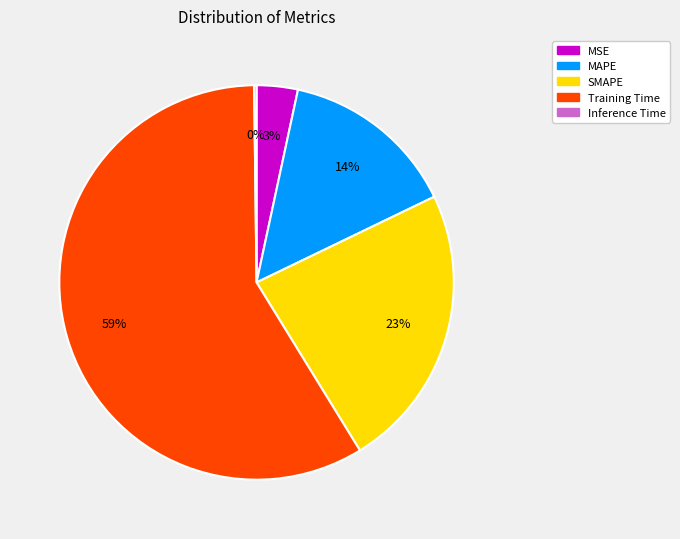

The MSE slice represents 16% of the pie. True or false?

False